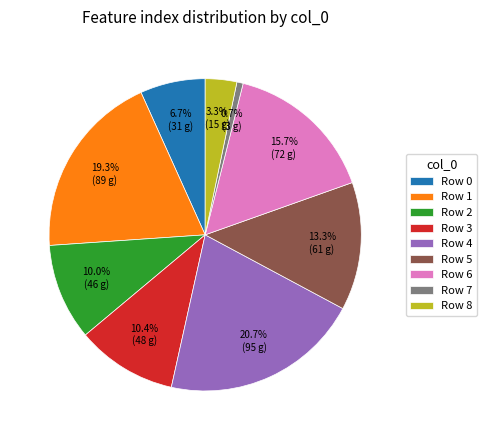

Does Row 2 represent more than half of the total?

No